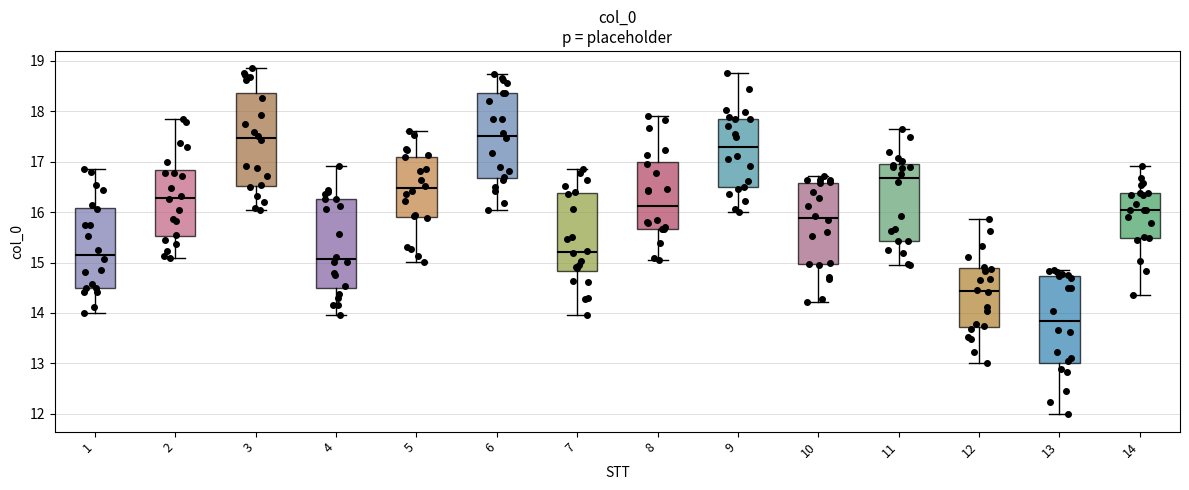

Reading left to right, read every box against the y-axis: the position of its median line, the range the box covers, and the ends of its whiskers. The values are not printed on the chart, so give them approximately, as read against the axis.

1: median 15.2, box 14.5 to 16.1, whiskers 14.0 to 16.9
2: median 16.3, box 15.5 to 16.8, whiskers 15.1 to 17.8
3: median 17.5, box 16.5 to 18.4, whiskers 16.0 to 18.9
4: median 15.1, box 14.5 to 16.3, whiskers 14.0 to 16.9
5: median 16.5, box 15.9 to 17.1, whiskers 15.0 to 17.6
6: median 17.5, box 16.7 to 18.4, whiskers 16.0 to 18.7
7: median 15.2, box 14.8 to 16.4, whiskers 14.0 to 16.9
8: median 16.1, box 15.7 to 17.0, whiskers 15.1 to 17.9
9: median 17.3, box 16.5 to 17.9, whiskers 16.0 to 18.8
10: median 15.9, box 15.0 to 16.6, whiskers 14.2 to 16.7
11: median 16.7, box 15.4 to 17.0, whiskers 15.0 to 17.6
12: median 14.4, box 13.7 to 14.9, whiskers 13.0 to 15.9
13: median 13.8, box 13.0 to 14.7, whiskers 12.0 to 14.8
14: median 16.1, box 15.5 to 16.4, whiskers 14.4 to 16.9